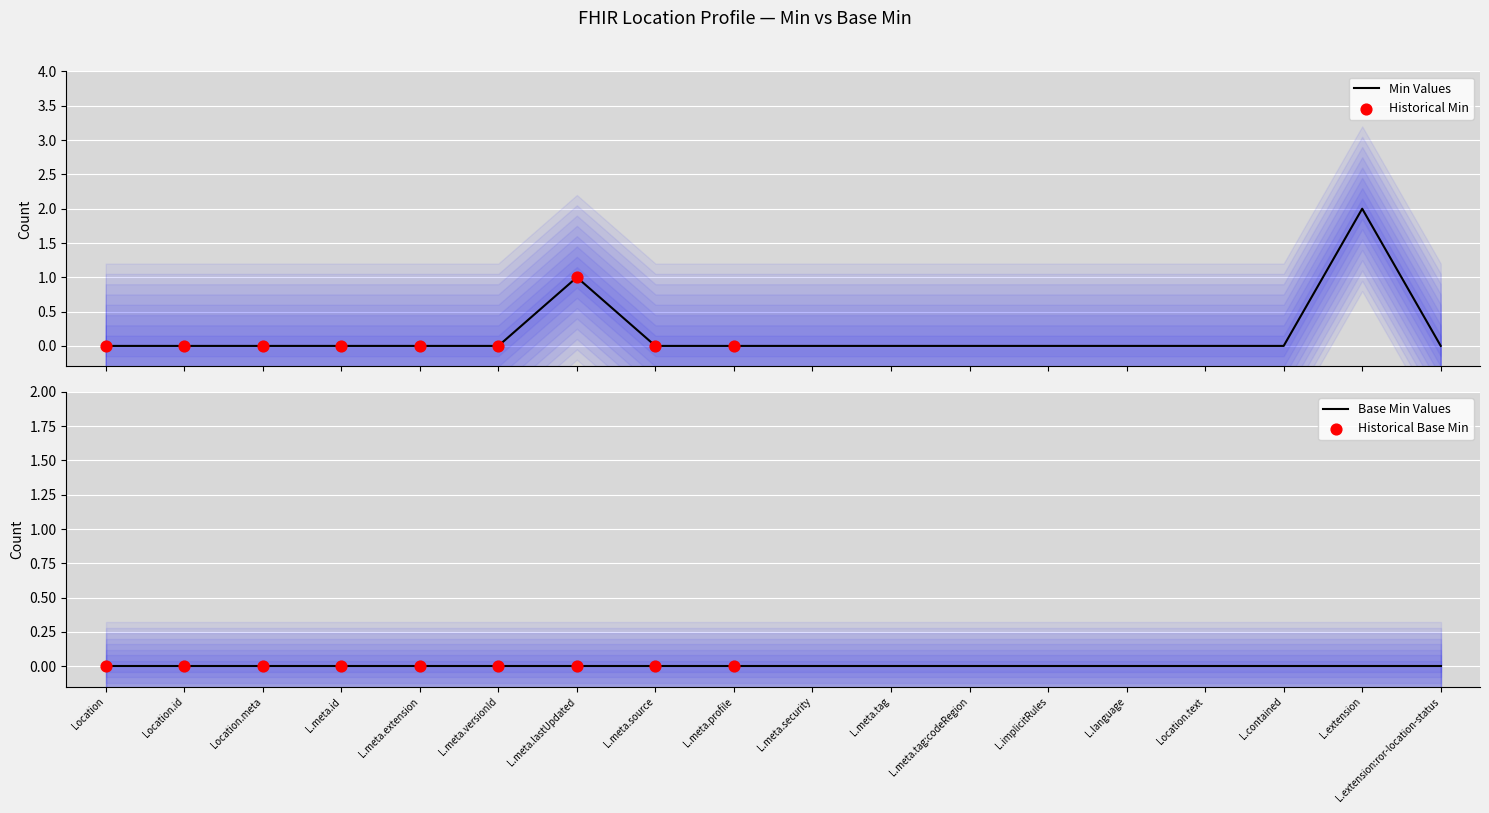

Between L.meta.profile and L.meta.security, which is larger?

L.meta.profile